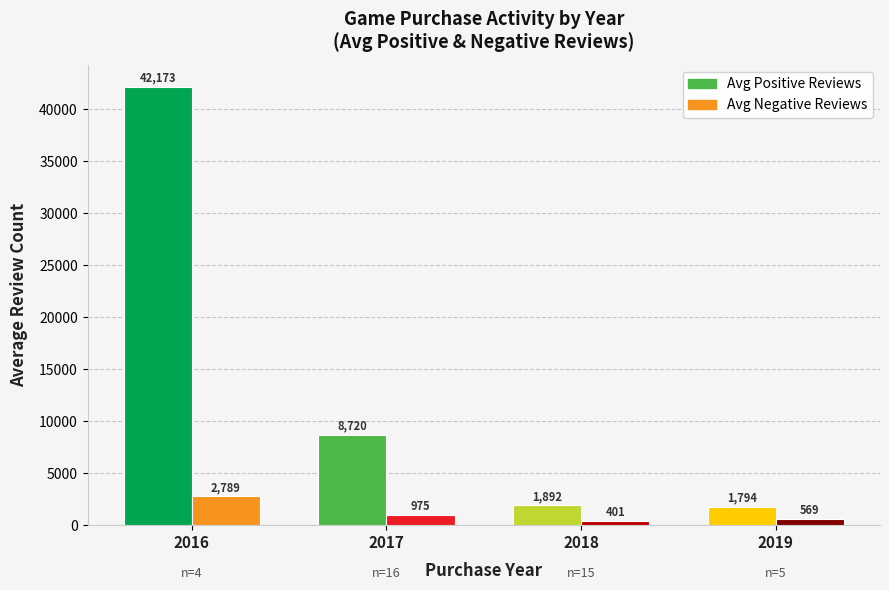

What is the value of the Avg Negative Reviews bar at the 4th from the left?

569.4